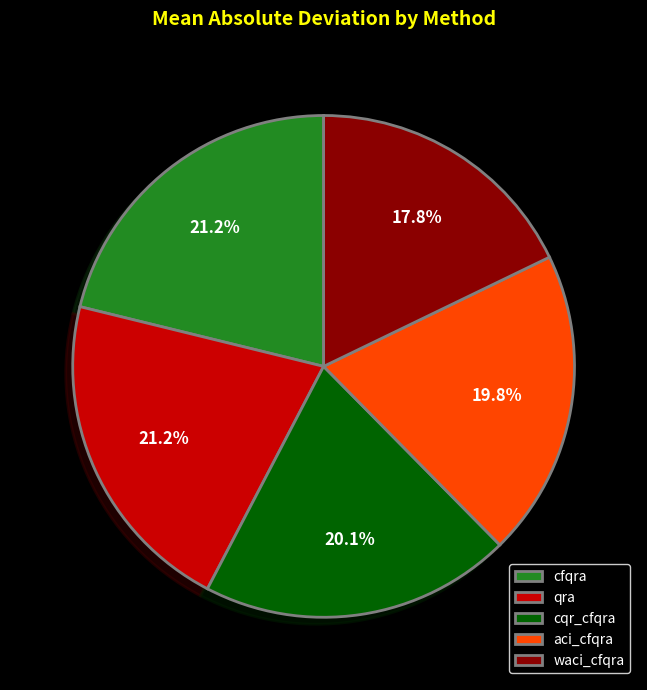

Does any single category account for the majority?

No